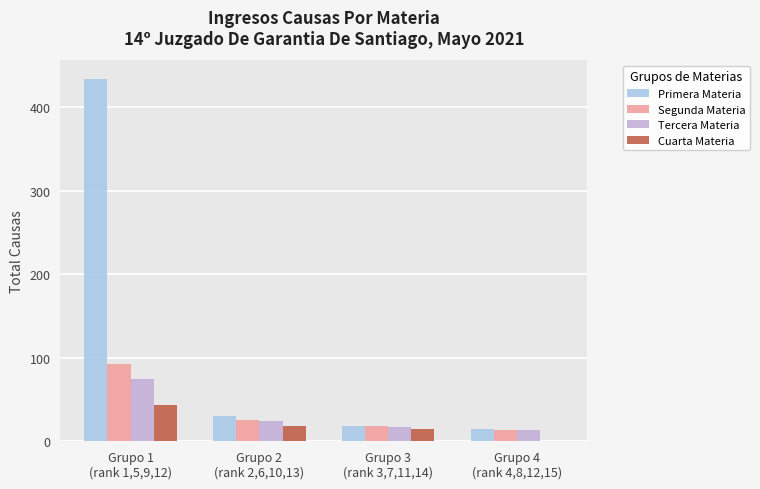

Is it true that Tercera Materia equals 14 at Grupo 4
(rank 4,8,12,15)?

True